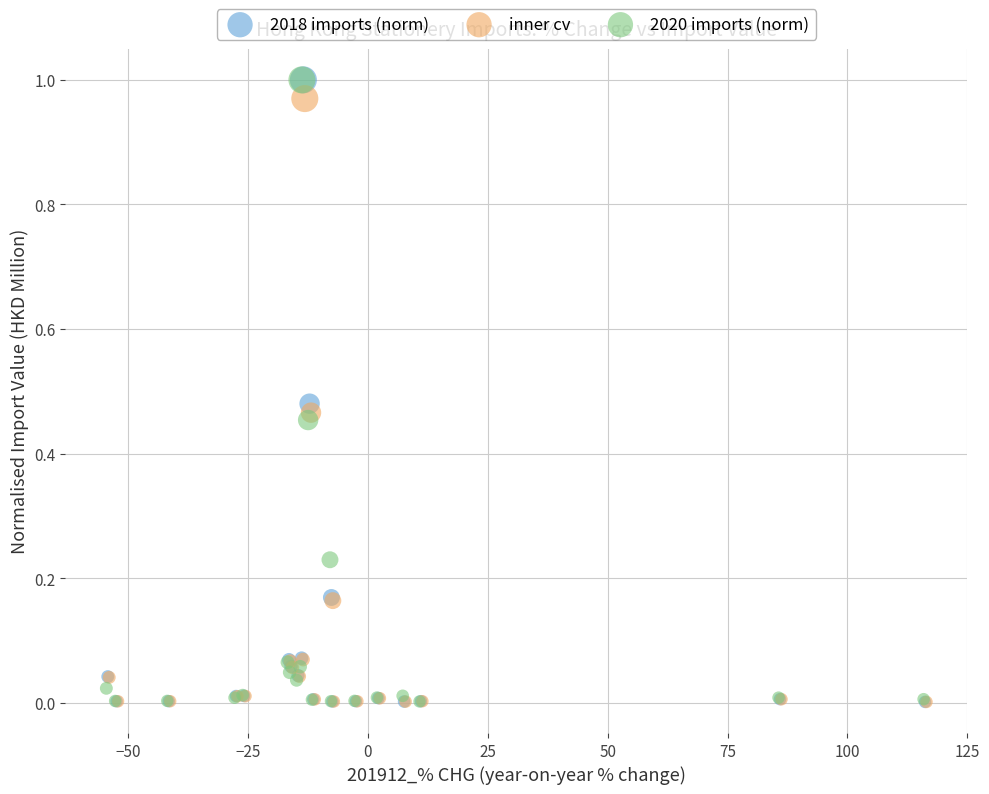

What are all the series names shown in the legend?

2018 imports (norm), inner cv, 2020 imports (norm)